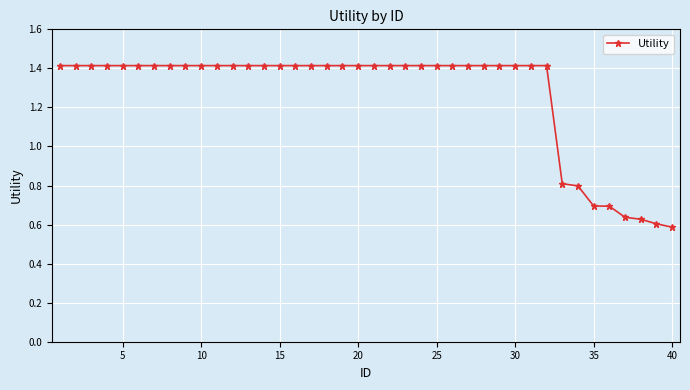

What is the sum of all values?

50.7